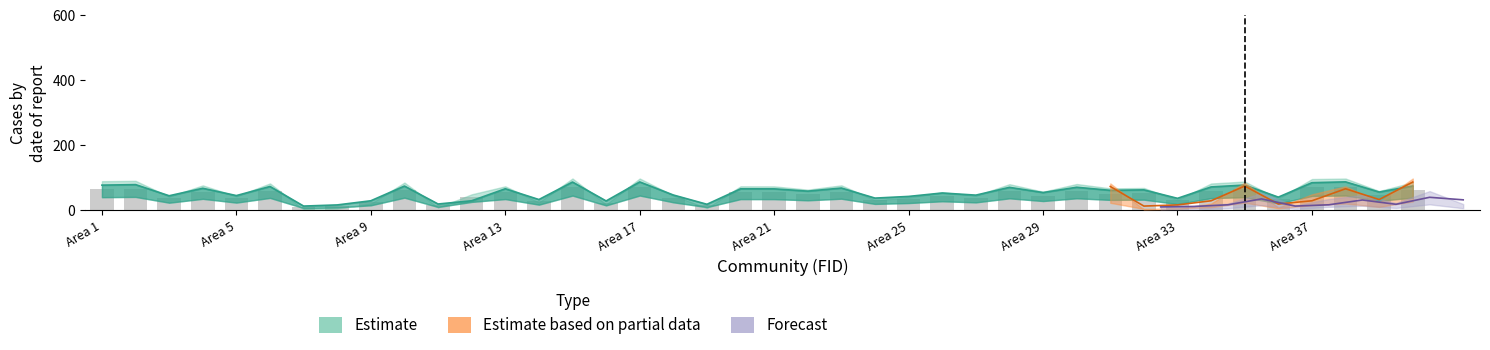

What is the maximum value shown in the chart?

87.0